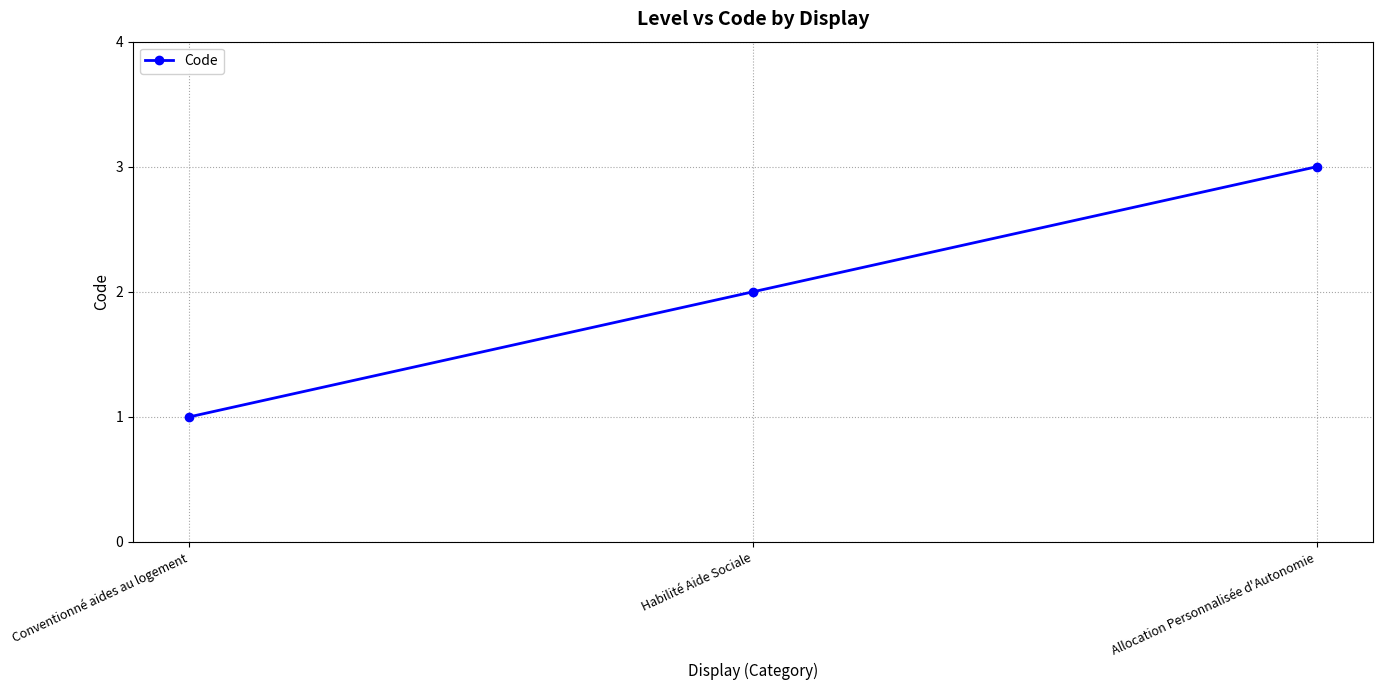

How many categories are shown in the chart?

3